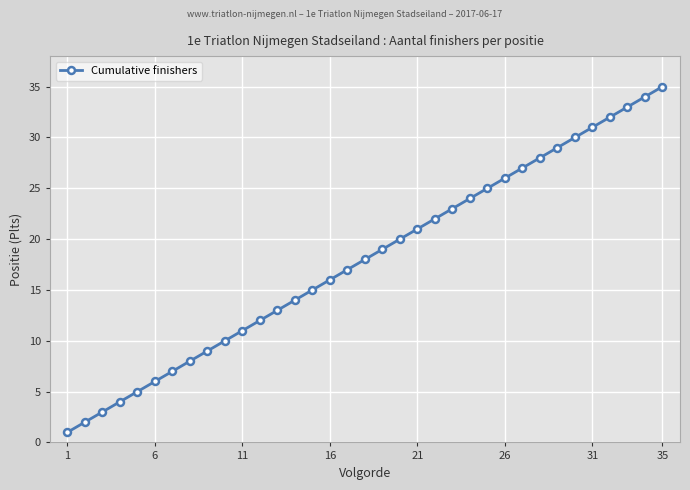

What is the greatest value displayed?

35